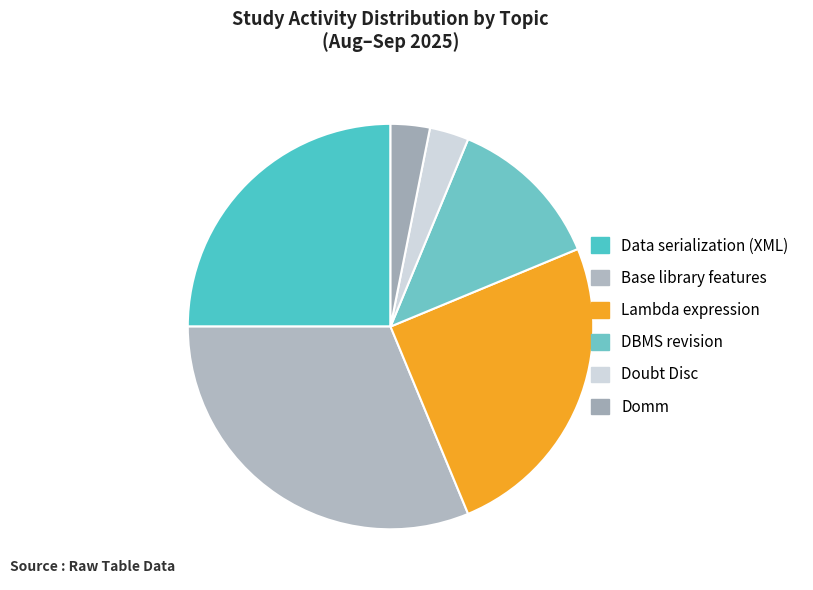

Is the sum of DBMS revision and Lambda expression greater than half?

No